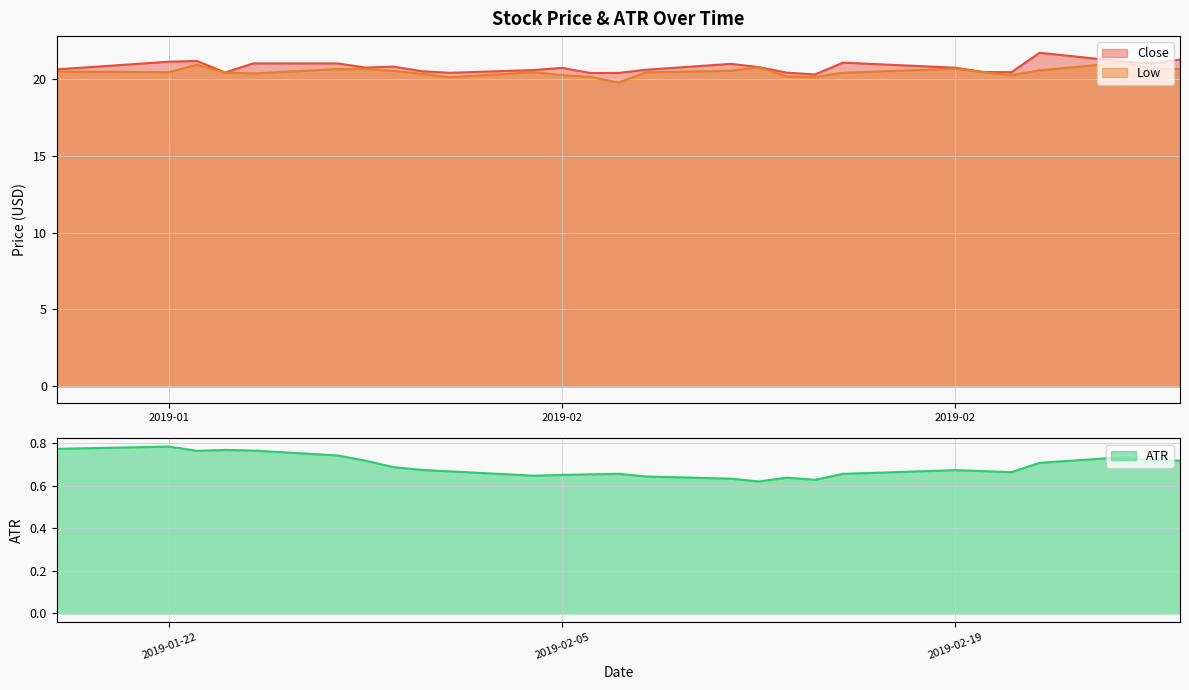

How many distinct data groups are displayed?

3